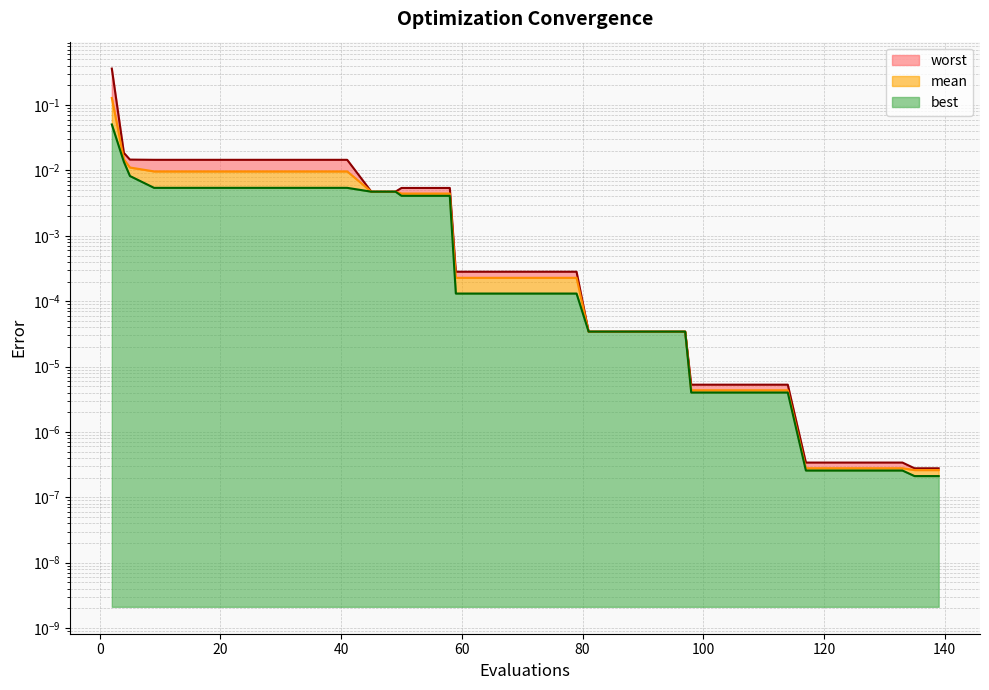

Which has a higher value, 114 or 133?

114